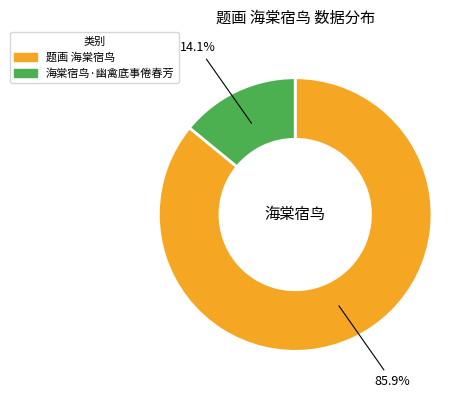

Is it true that 题画 海棠宿鸟 is 86% of the pie?

True